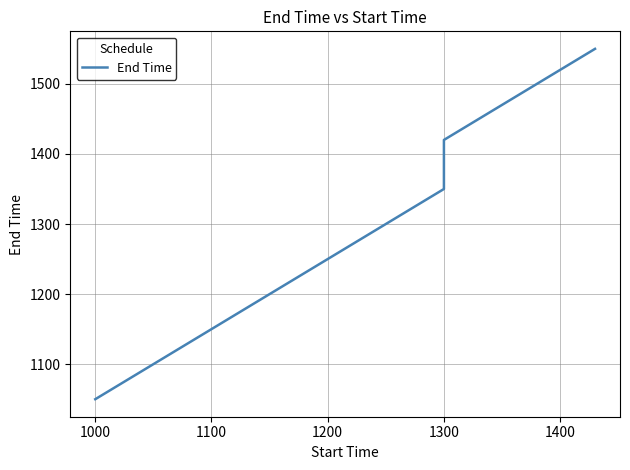

Reading left to right, what are all the values shown in this chart?

1050	1150	1350	1350	1420	1550